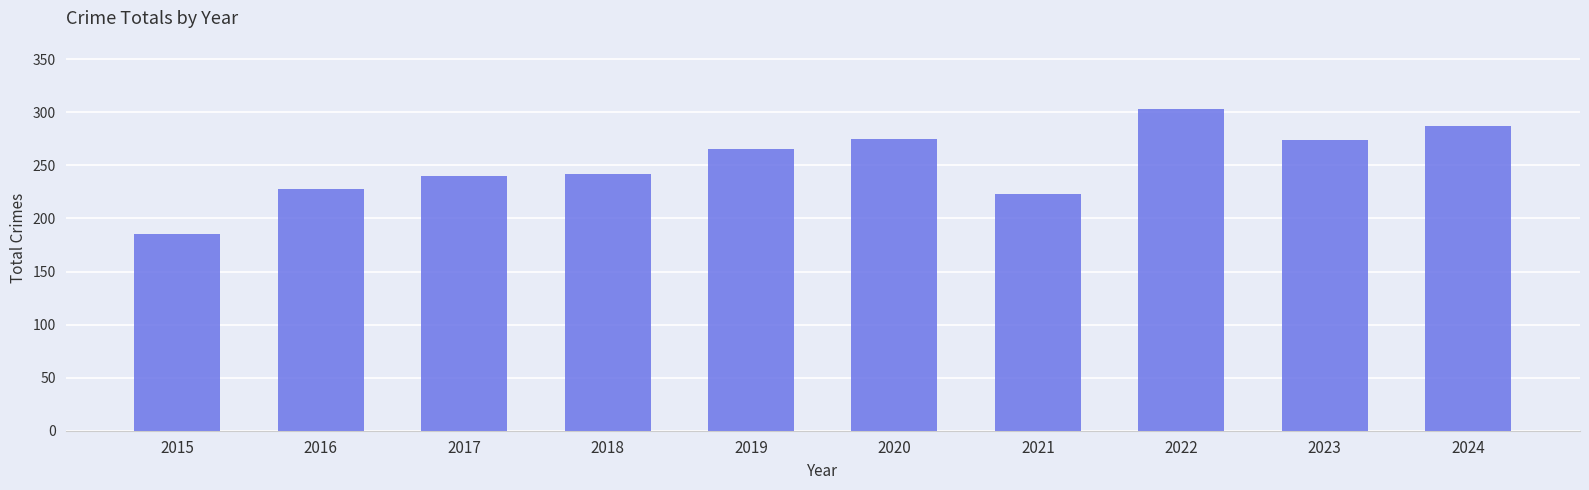

Which label corresponds to the smallest value in the chart?

2015